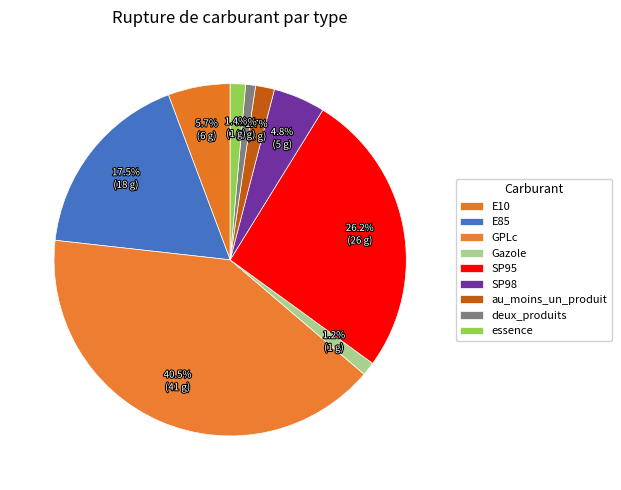

Count the number of slices in the pie.

9